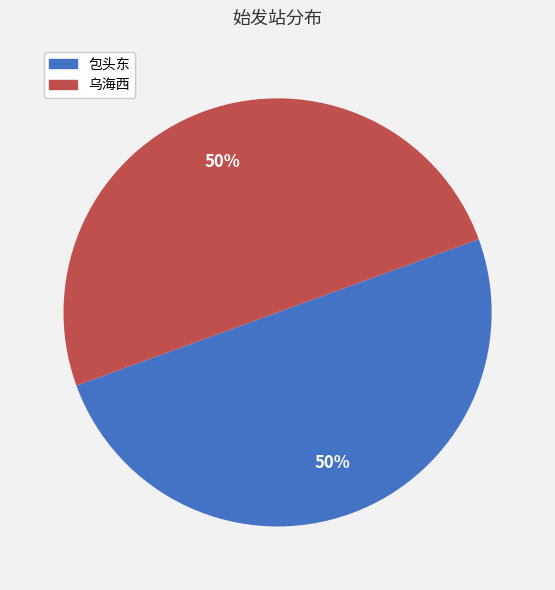

What is the ratio of the value at 包头东 to the value at 乌海西?

1.0